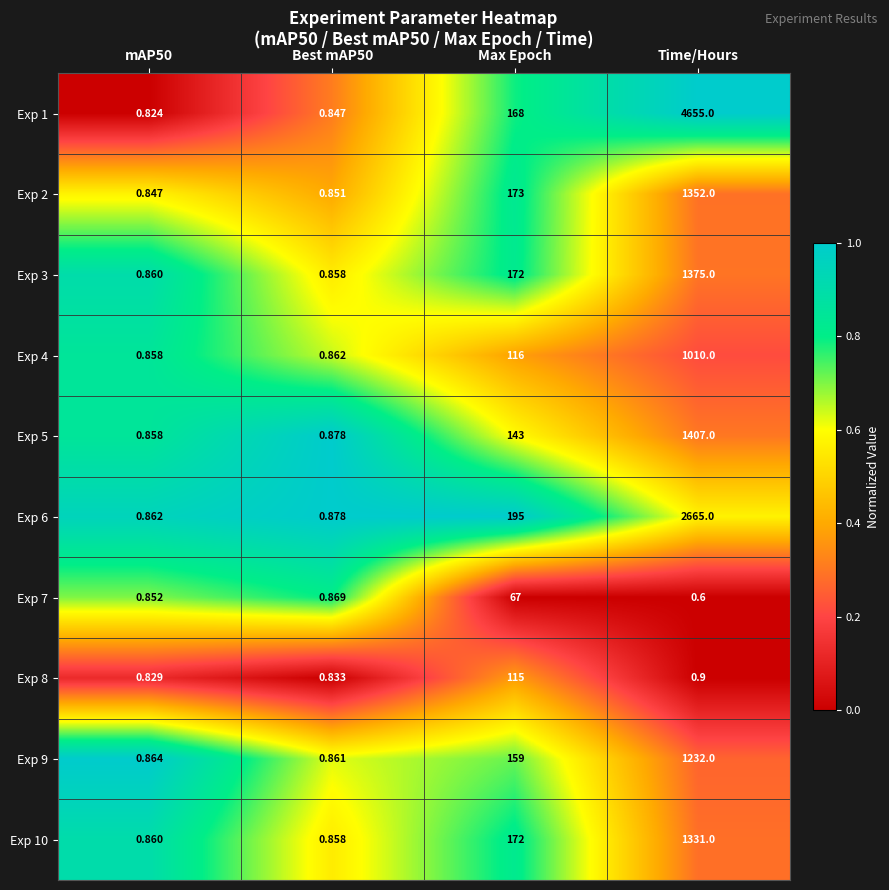

At how many categories does at least one series exceed 0?

4